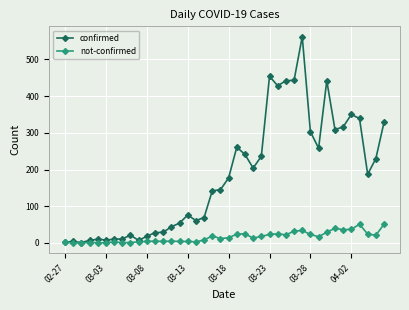

Which series has the largest range (max minus min)?

confirmed